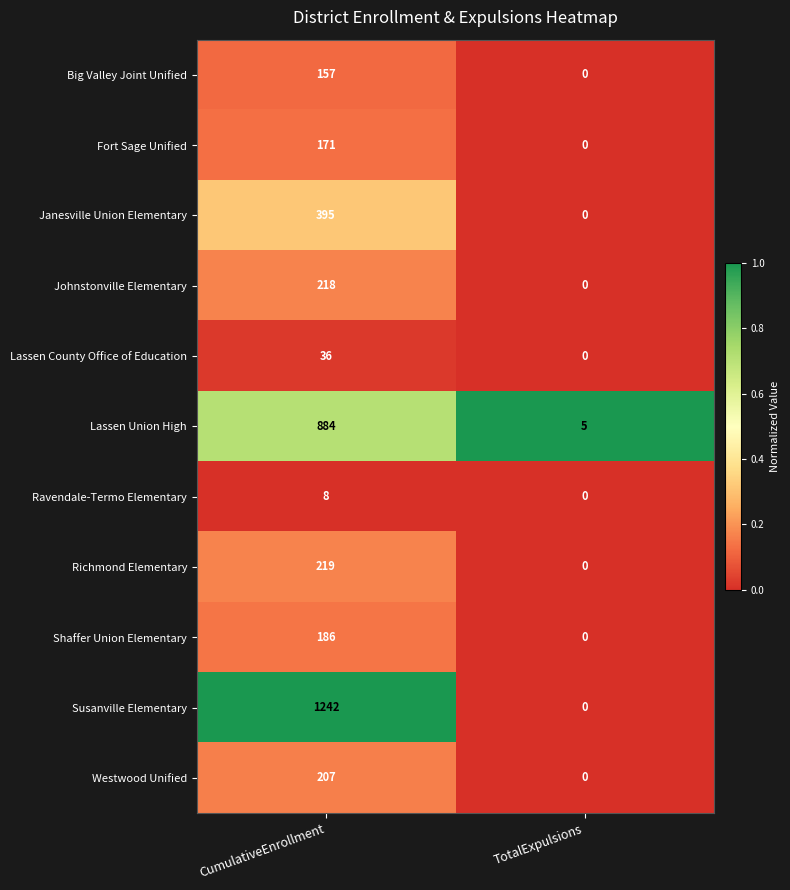

List the labels in order of Ravendale-Termo Elementary value, largest first.

CumulativeEnrollment, TotalExpulsions